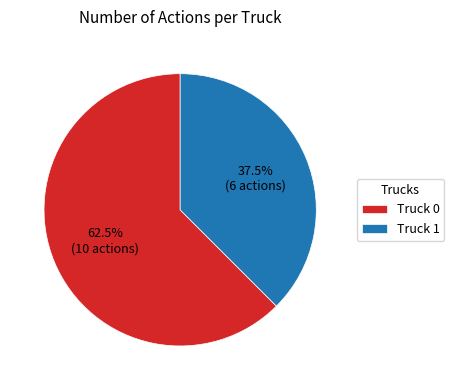

Rank the categories by value from highest to lowest.

Truck 0, Truck 1